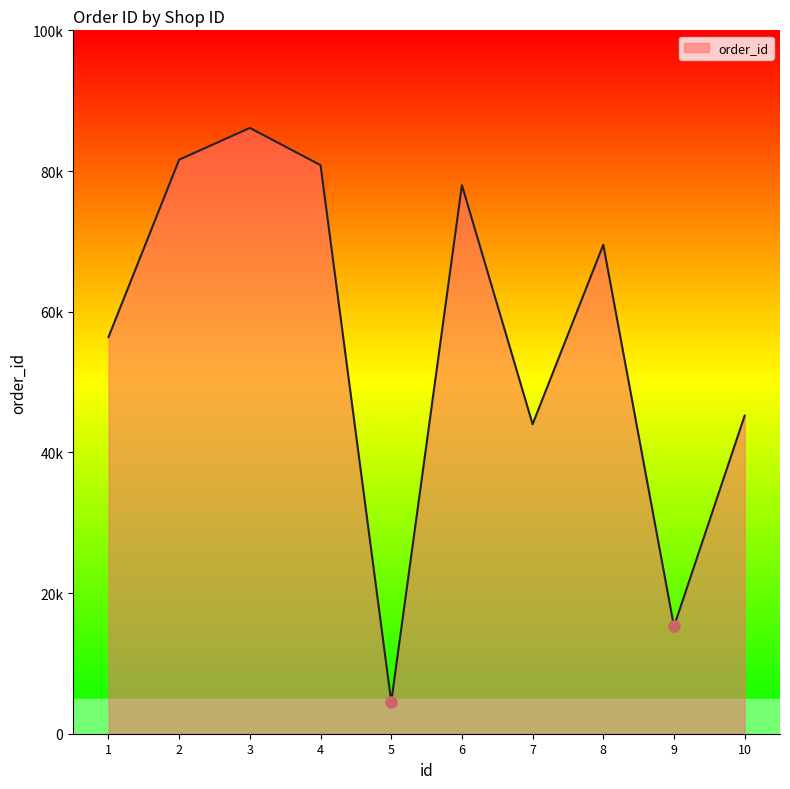

Reading left to right, extract all data points from this chart.

56392	81614	86123	80833	4508	77985	44003	69515	15249	45217